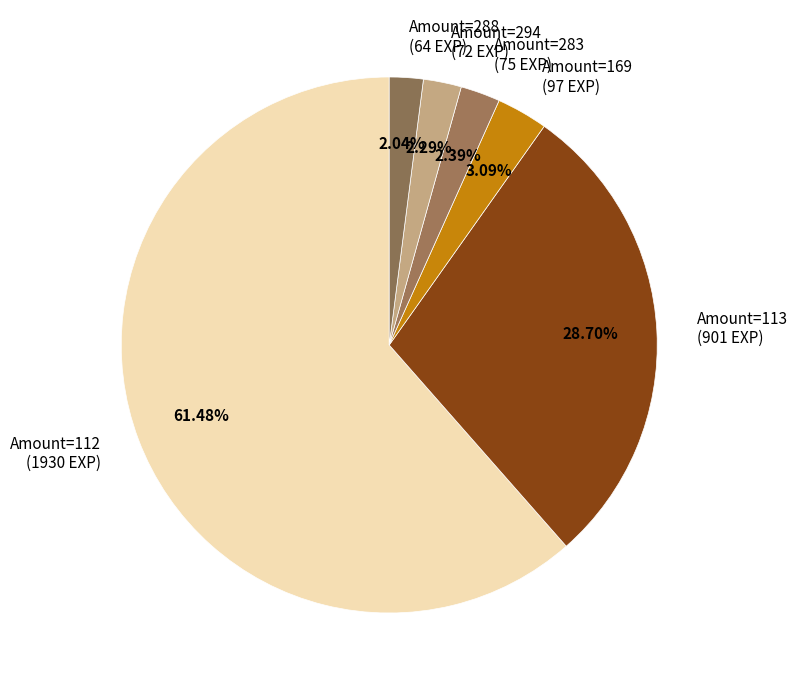

Is there a majority slice in this chart?

Yes